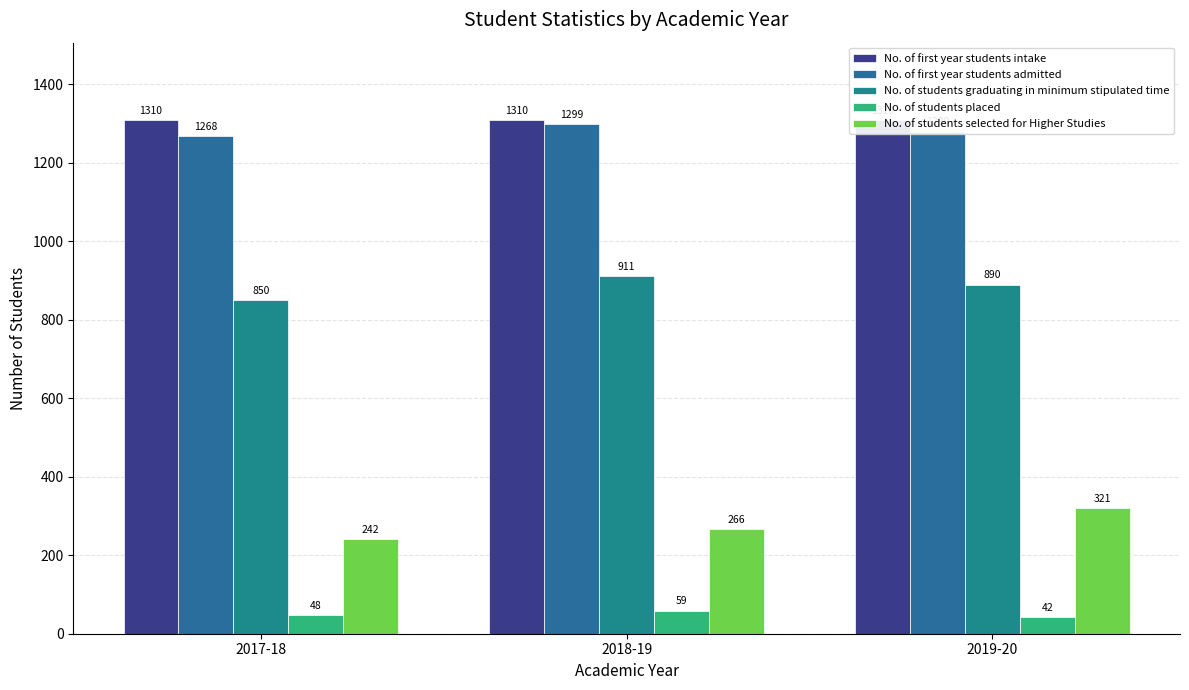

What is the maximum value shown in the chart?

1310